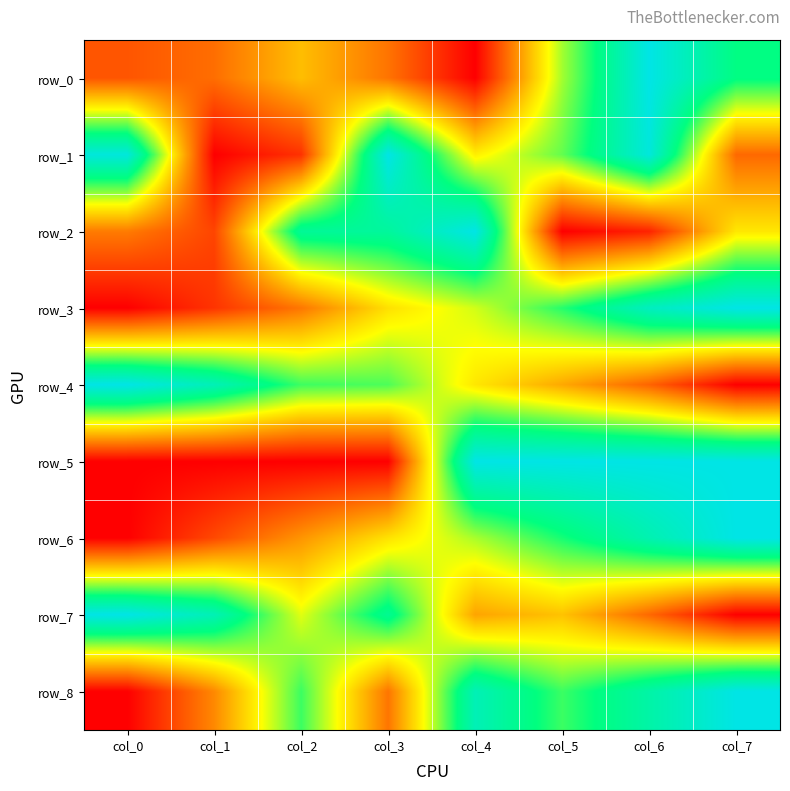

What is the spread (max minus min) of values at col_6?

0.9